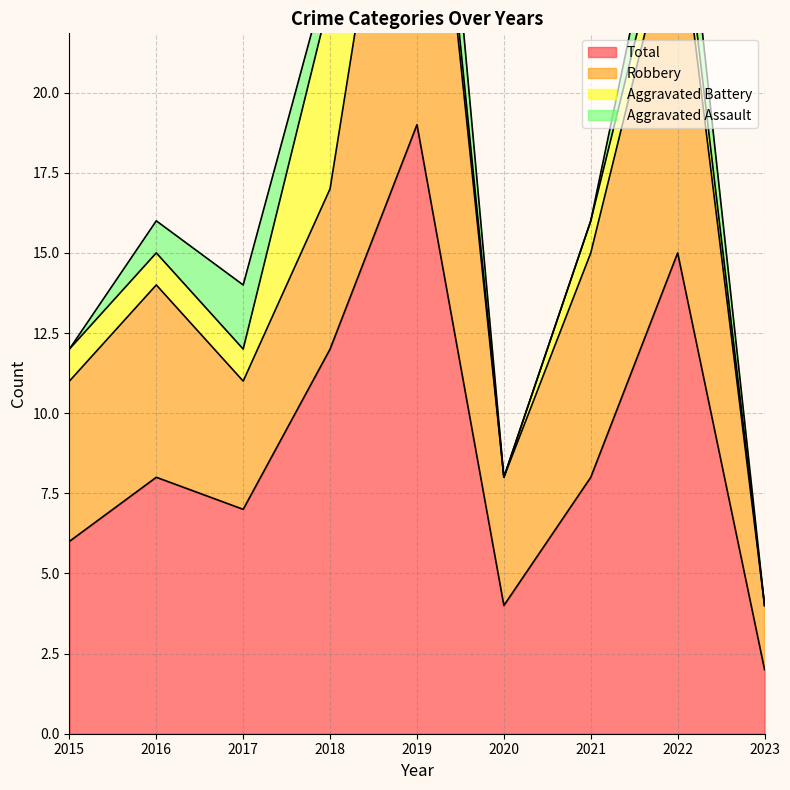

The value of Aggravated Battery at 2023 is 0. True or false?

True